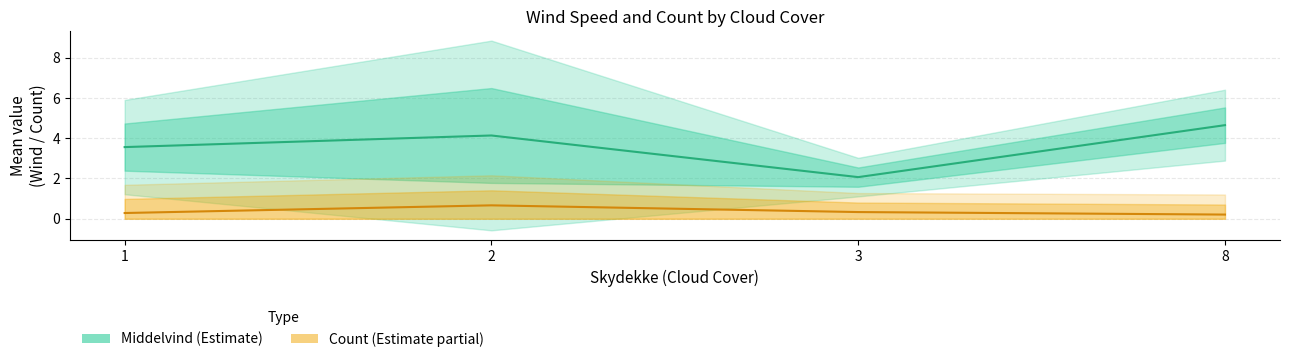

True or false: Middelvind (Estimate) has more than 0 points higher than both neighbors.

True